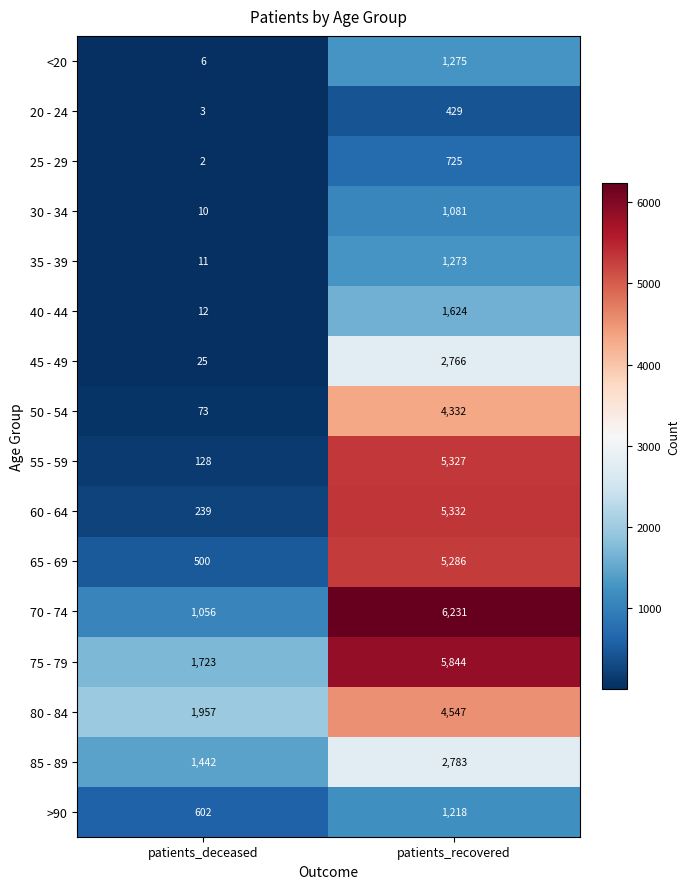

Rank the series at patients_recovered from highest to lowest value.

70 - 74, 75 - 79, 60 - 64, 55 - 59, 65 - 69, 80 - 84, 50 - 54, 85 - 89, 45 - 49, 40 - 44, <20, 35 - 39, >90, 30 - 34, 25 - 29, 20 - 24